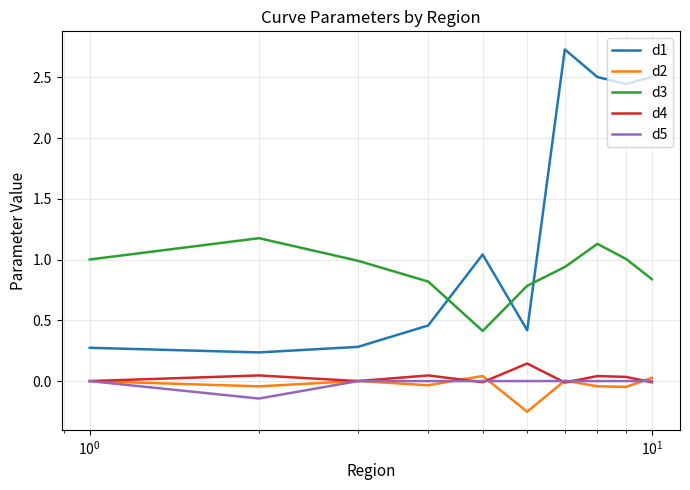

What is the difference between the maximum and minimum values in the d2 series?

0.3